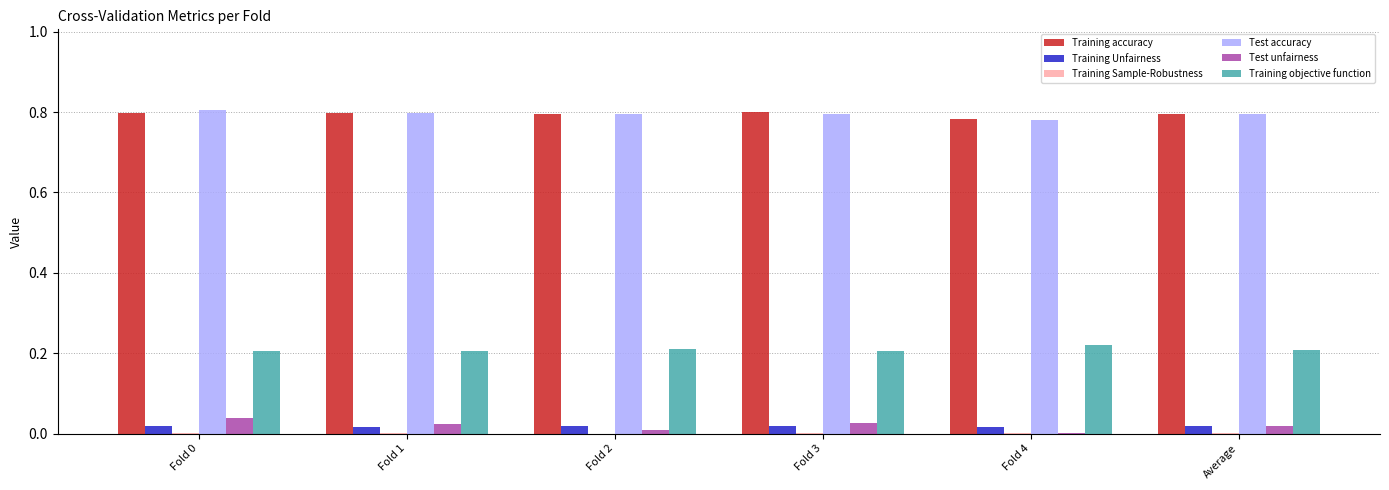

What is the total value across all series at Fold 1?

1.8